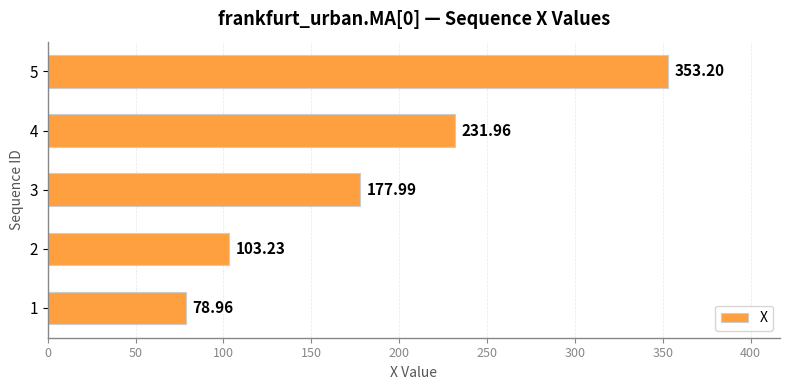

What is the average value?

189.1